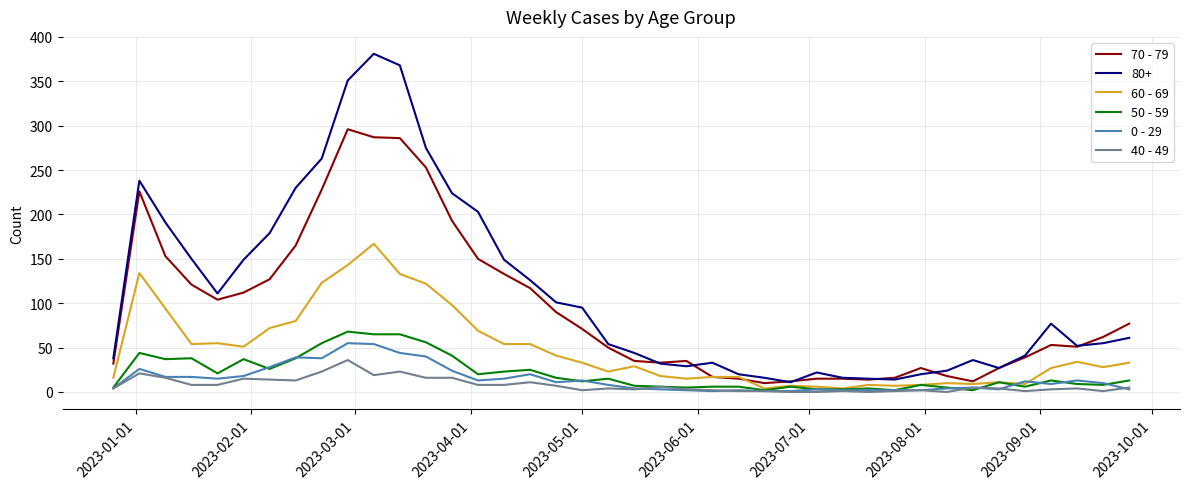

What is the average value of the 40 - 49 series?

8